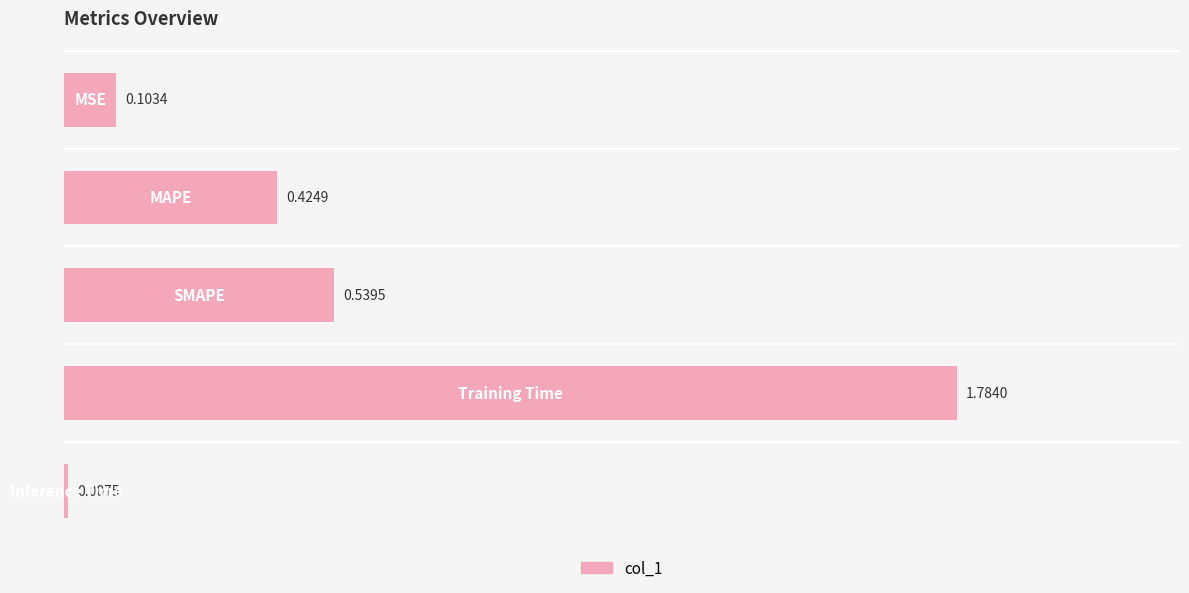

What is the sum of all values?

2.9